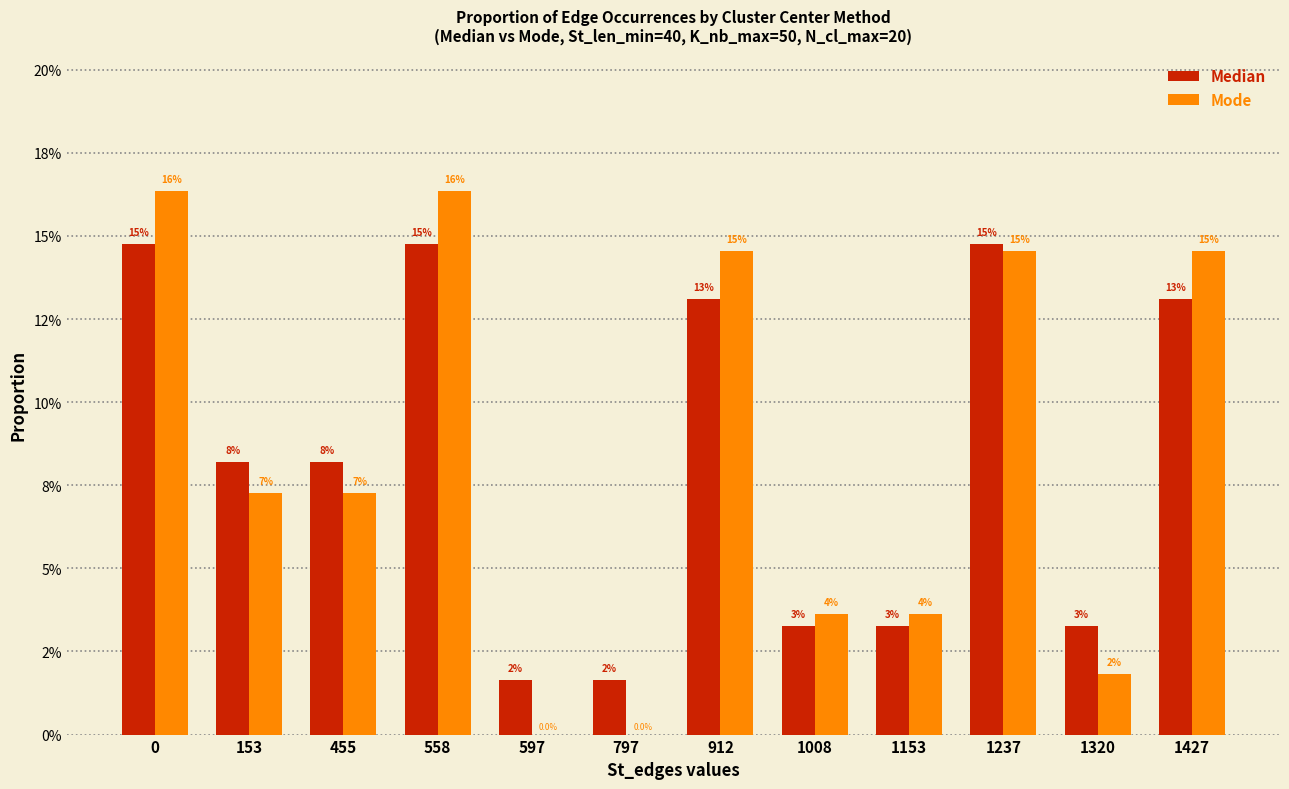

Are the bars grouped side by side (vs. stacked)?

Yes